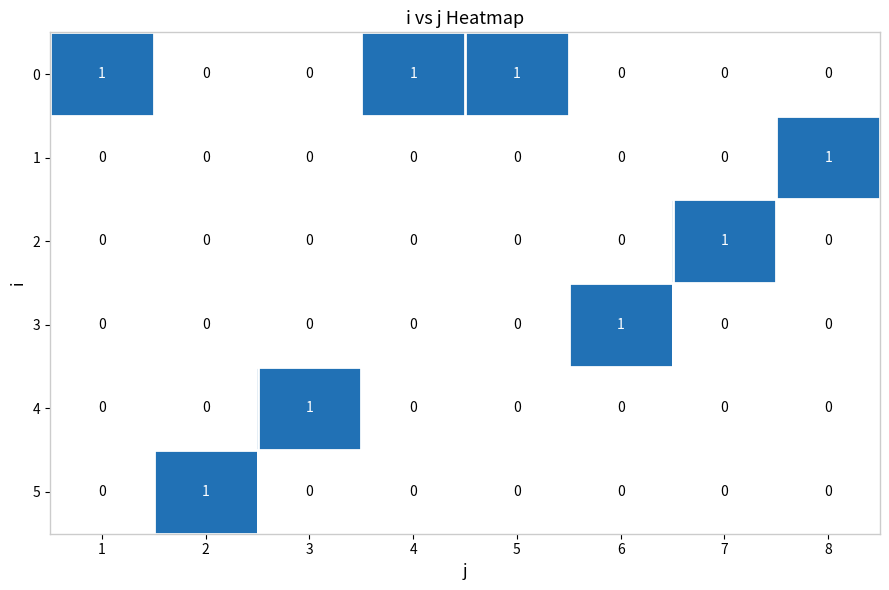

True or false: 4 has a value of -1 at 6.

False